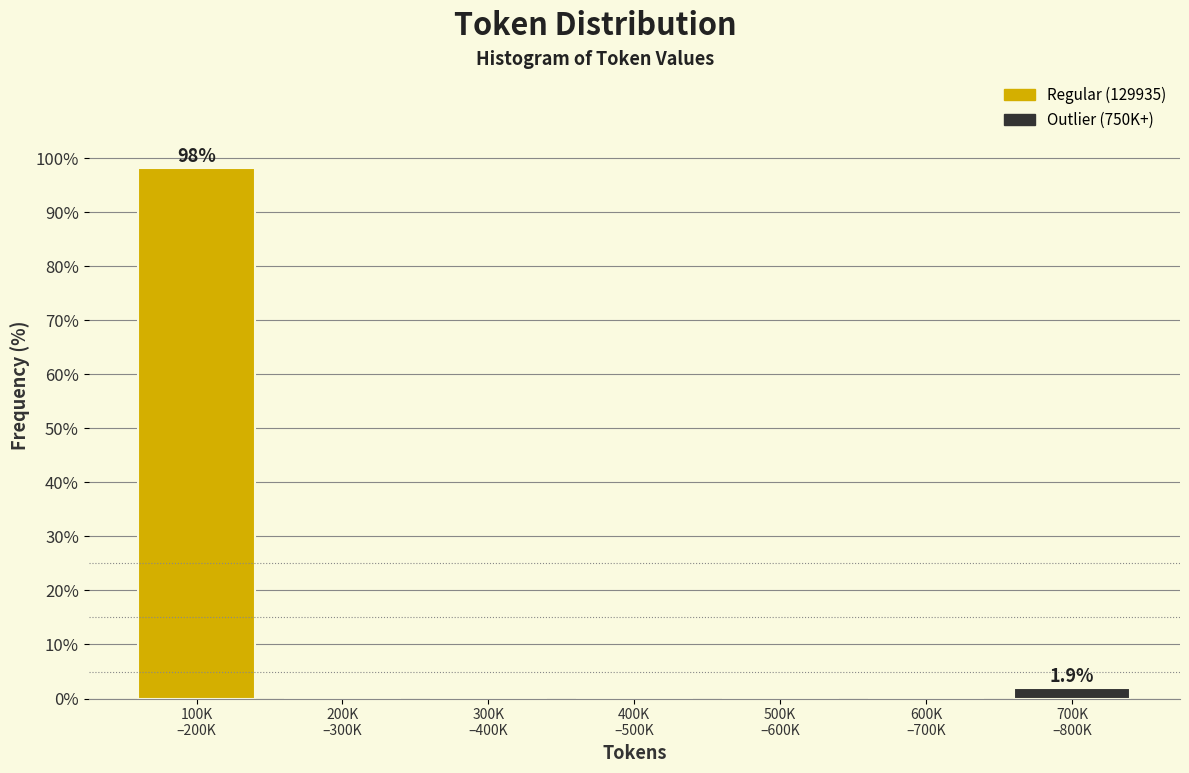

What is the sum of all values?

100.0